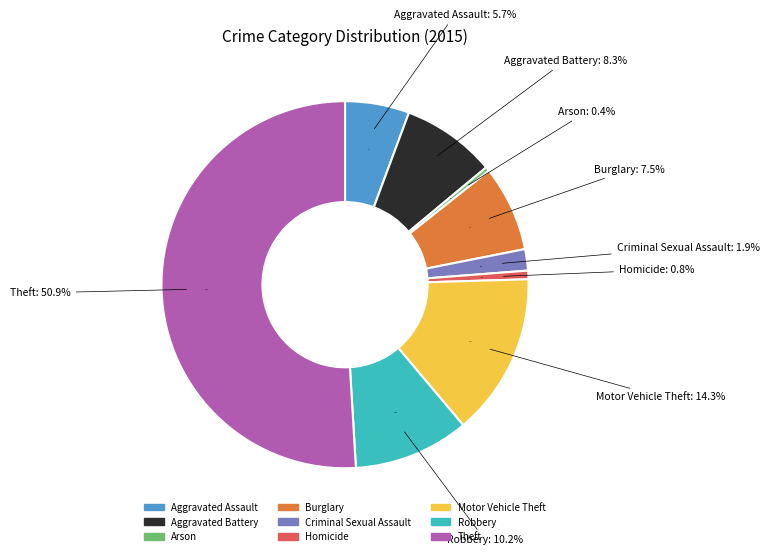

What is the ratio of the value at Motor Vehicle Theft to the value at Robbery?

1.4